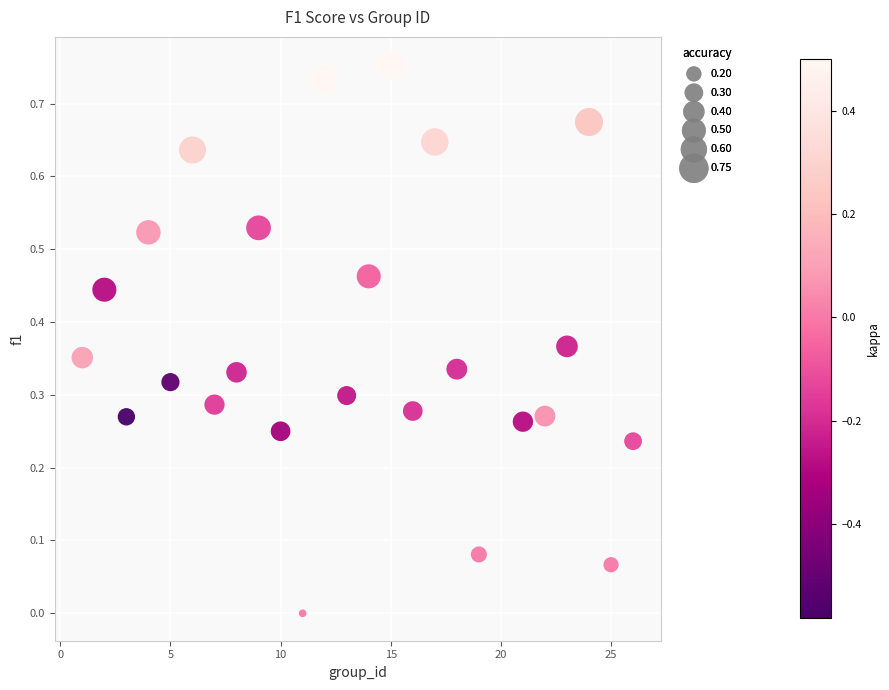

What is the range of X values (max minus min)?

25.0